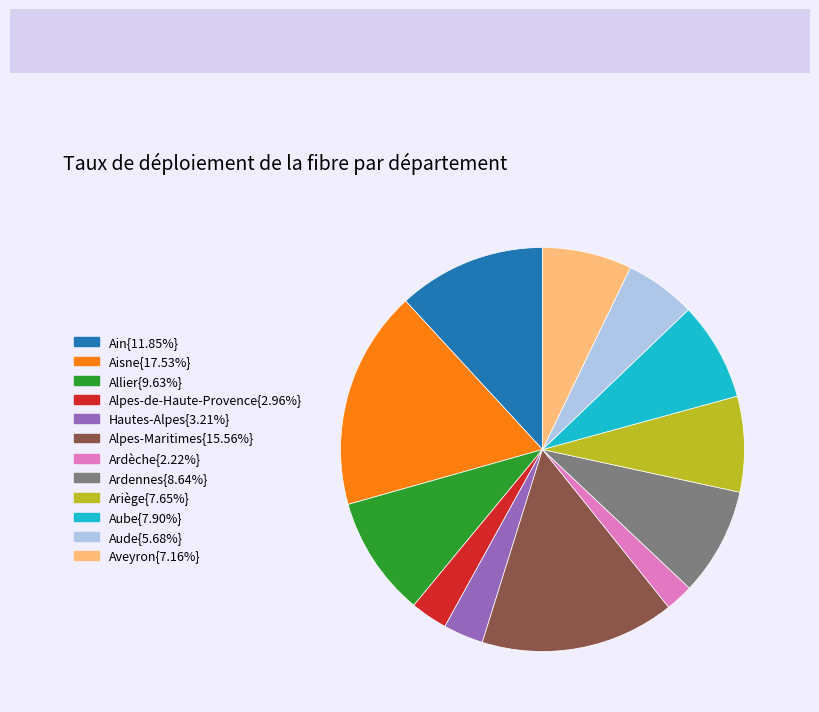

Is there a majority slice in this chart?

No